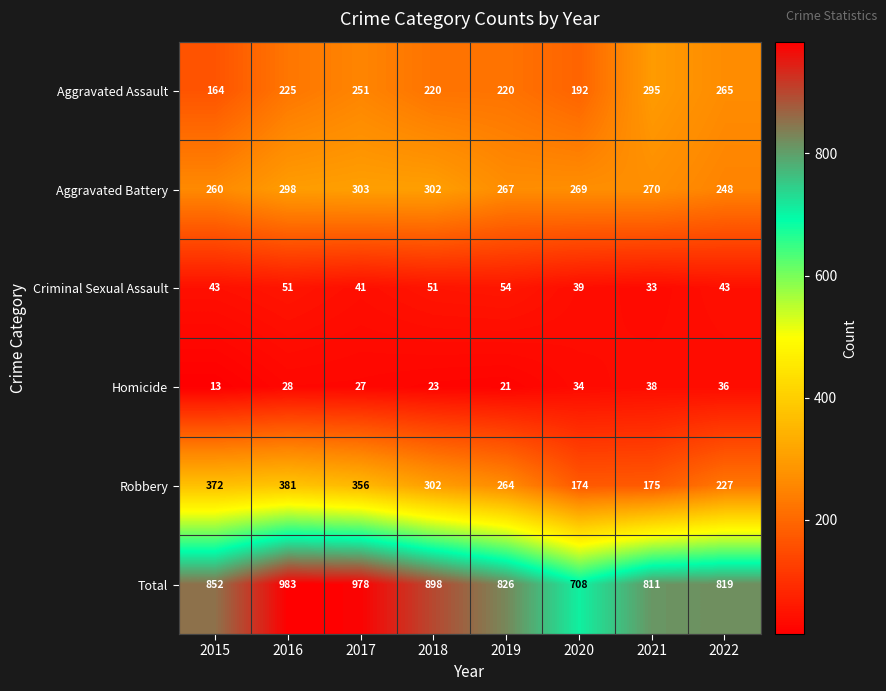

Which series has the largest range (max minus min)?

Total